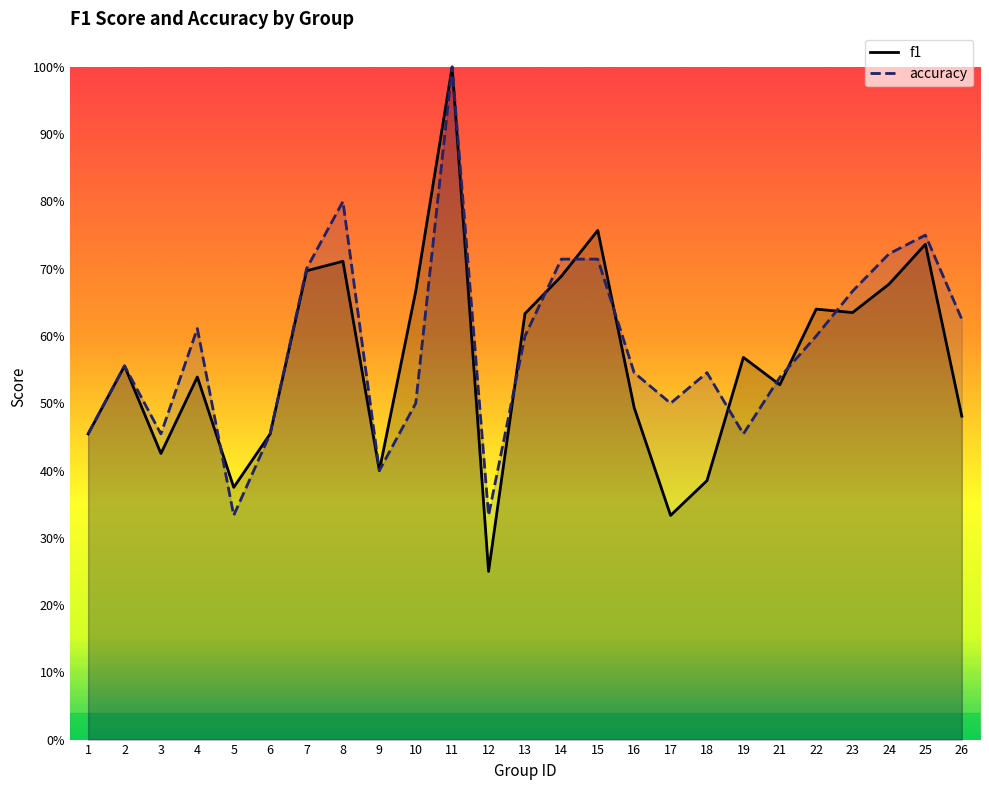

Read the f1 value at 3.

0.4